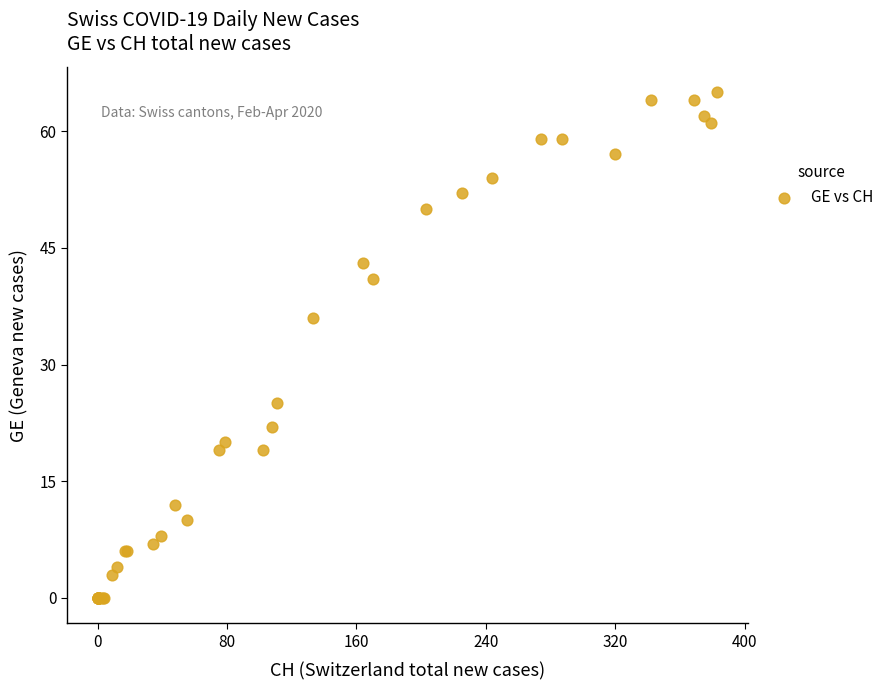

What Y value in the scatter plot is closest to 32?

36